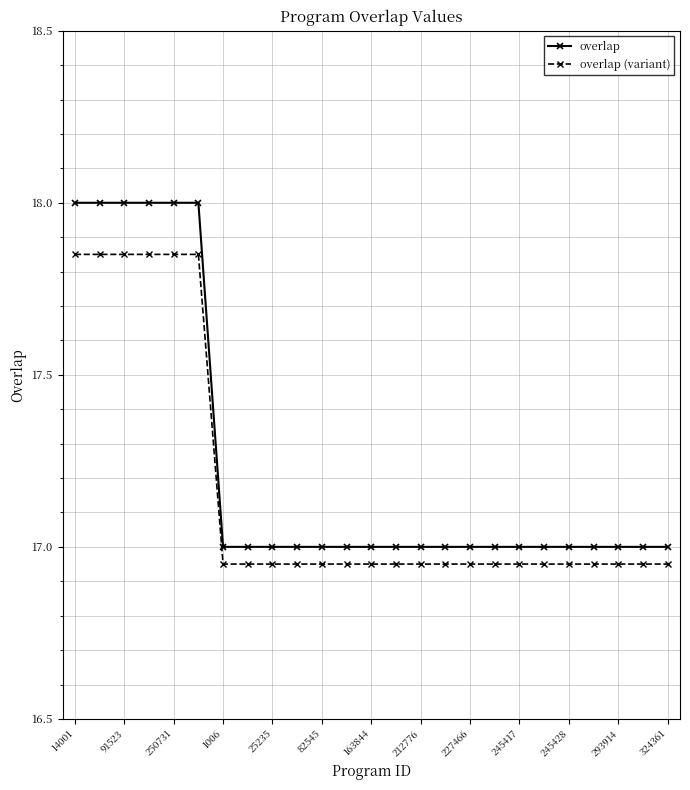

What is the sum of all overlap values?

431.0